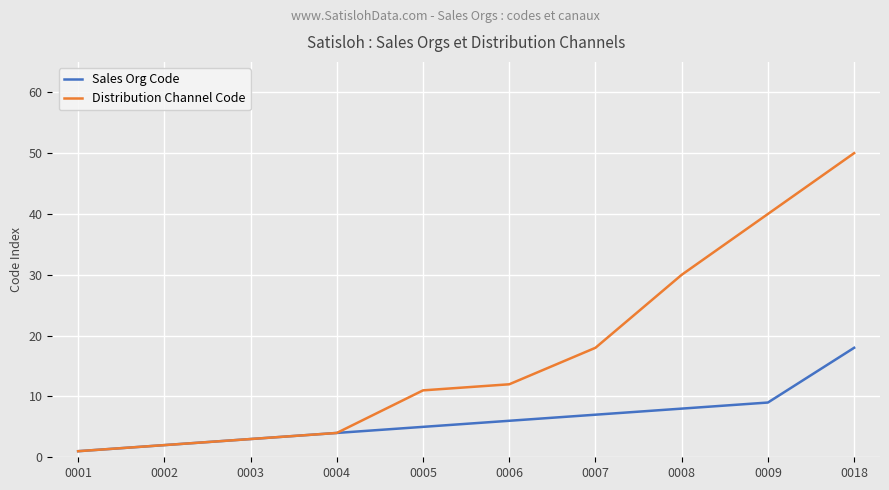

What is the smallest value displayed?

1